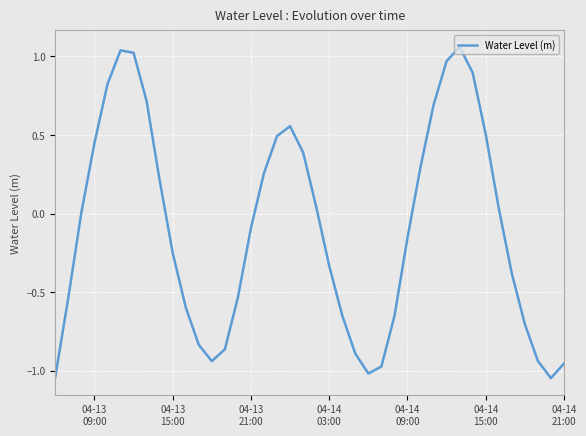

What is the difference between the maximum and second lowest values?

2.1